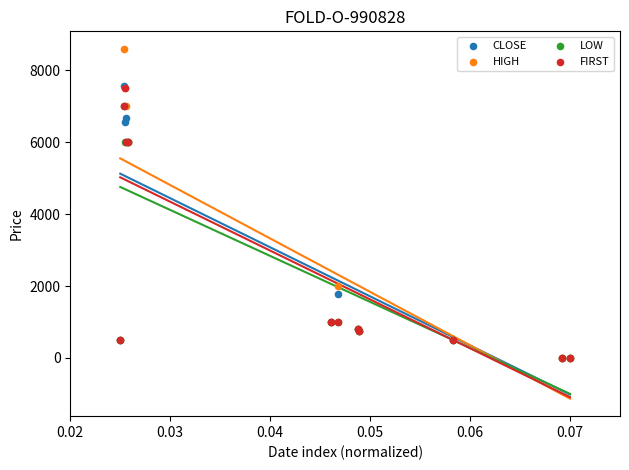

What are all the series names shown in the legend?

CLOSE, HIGH, LOW, FIRST